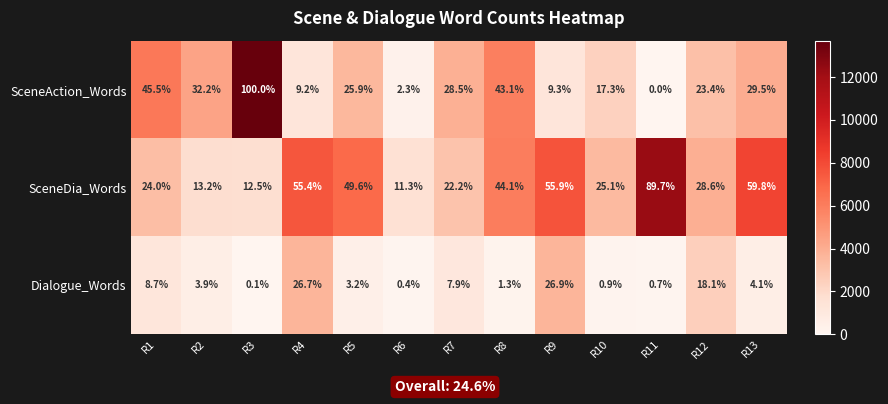

What is the greatest value displayed?

100.0